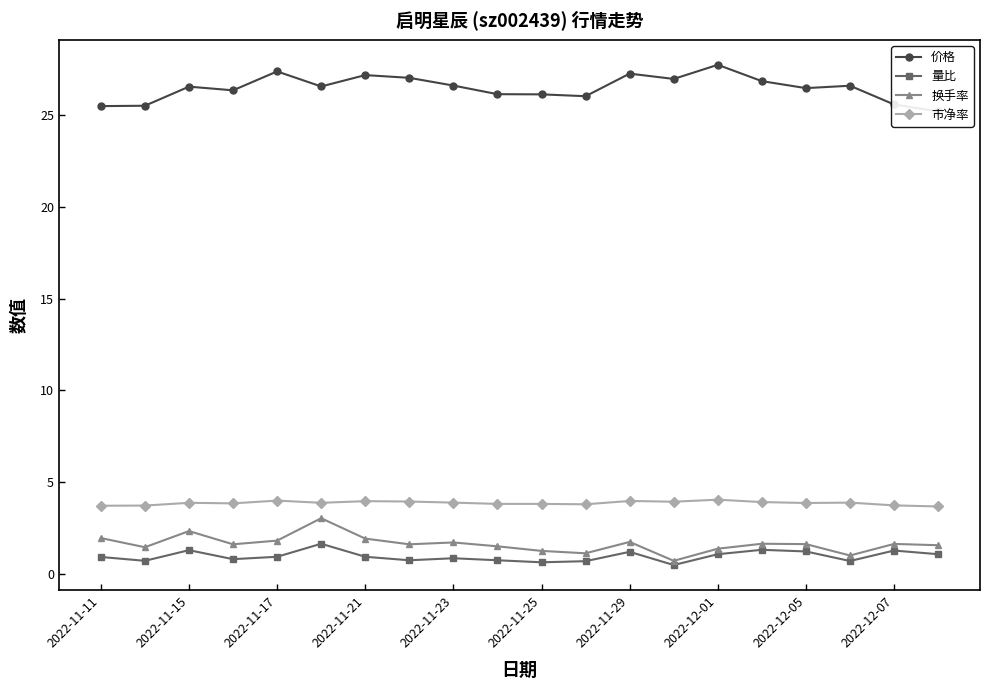

Is it true that 换手率 equals 3.4 at 2022-11-11?

False